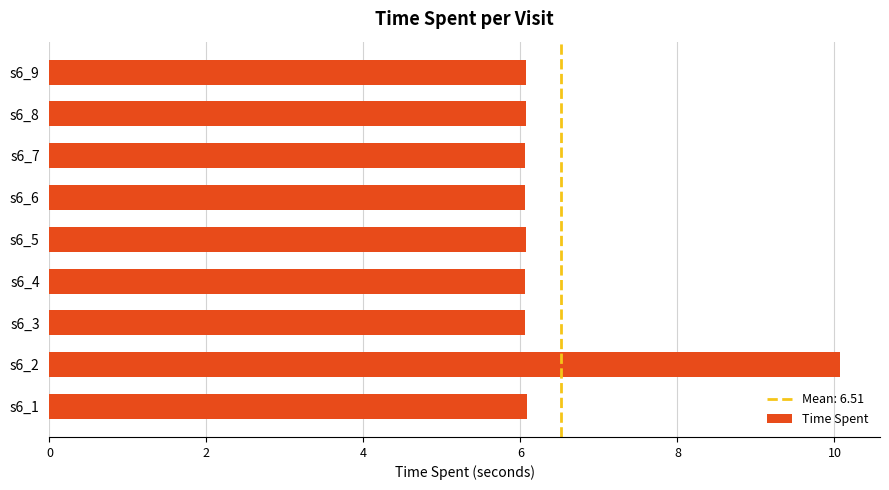

Count the number of data series in this chart.

1